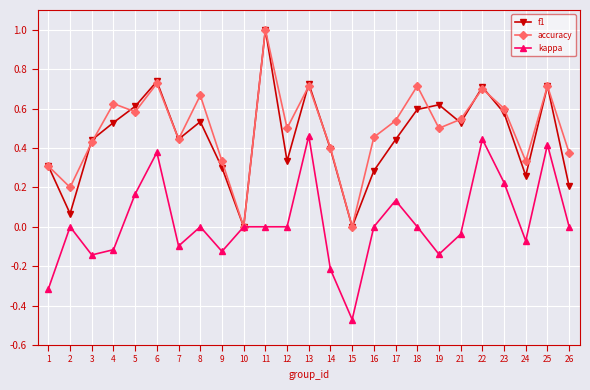

Which series changed the most between 15 and 16?

kappa